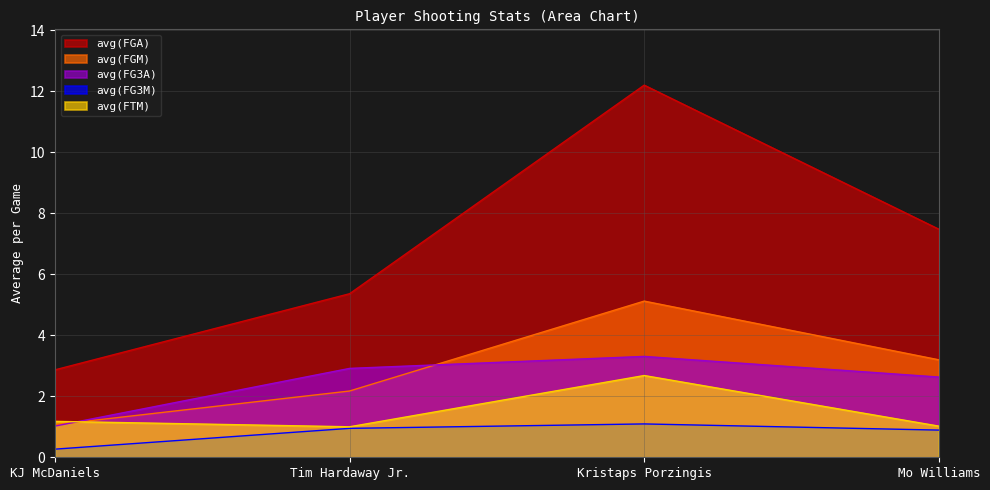

True or false: avg(FTM) and avg(FGA) cross at least once.

False